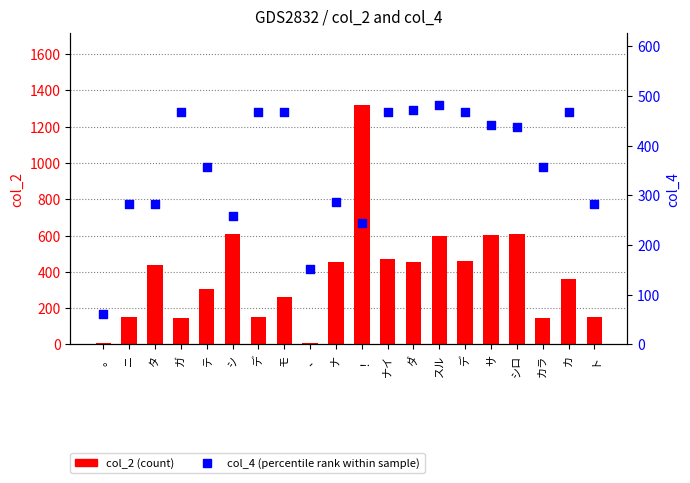

At how many categories does at least one series exceed 806?

1